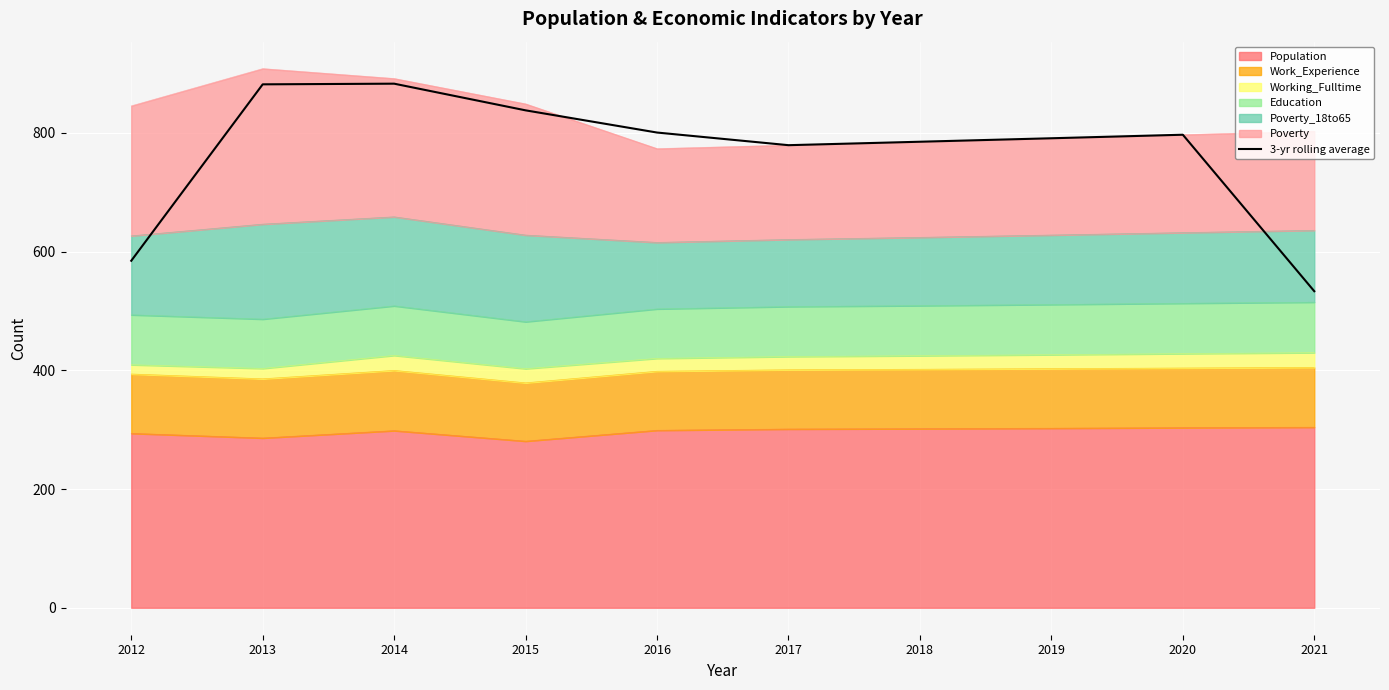

Reading right to left, what are all the values shown in this chart?

533.3	796.9	791.0	785.1	779.3	800.6	838.0	882.9	881.8	584.6